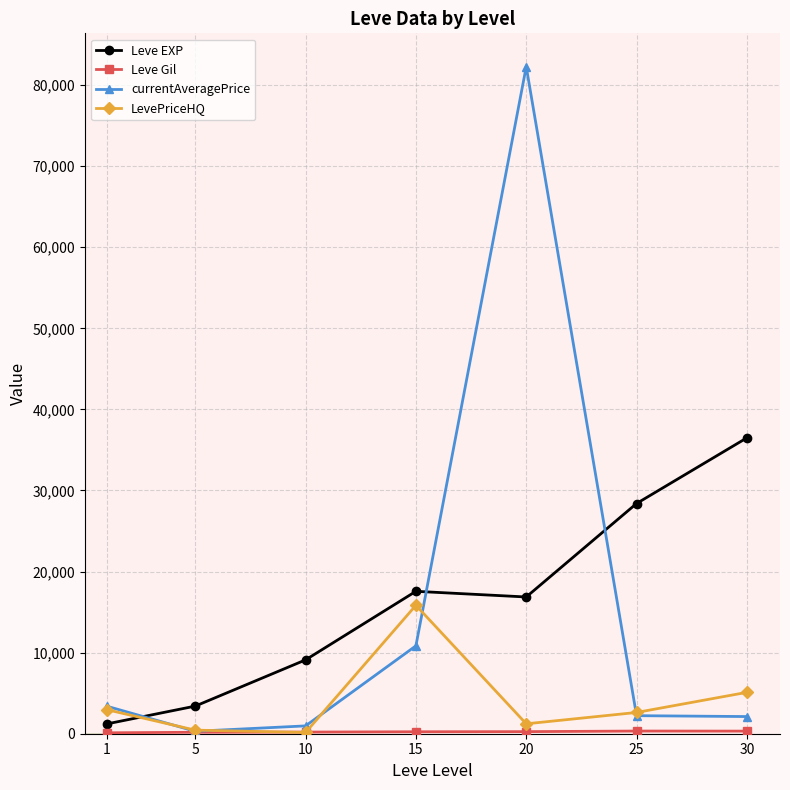

True or false: Leve EXP has more than 1 interior local peaks.

False